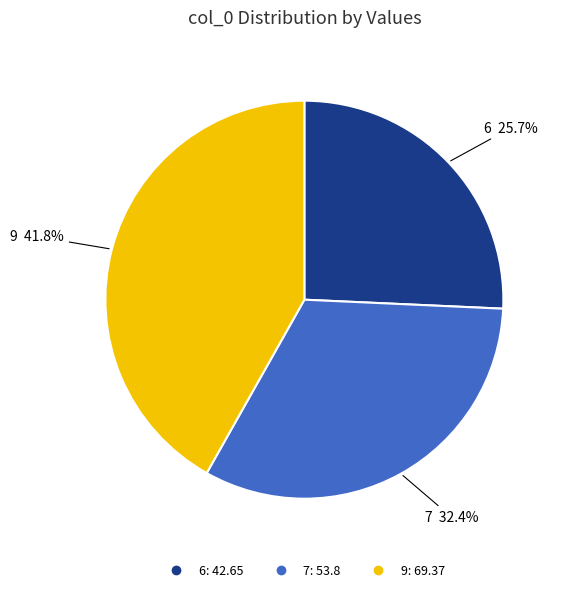

Between 6 and 7, which is larger?

7